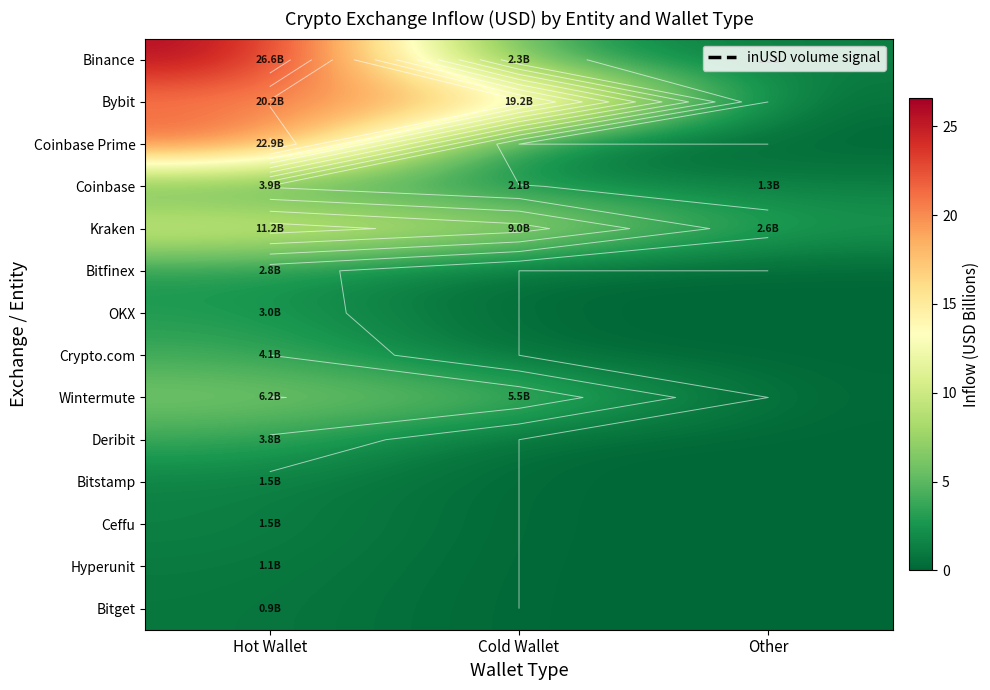

The value of OKX at Other is 1.3. True or false?

False